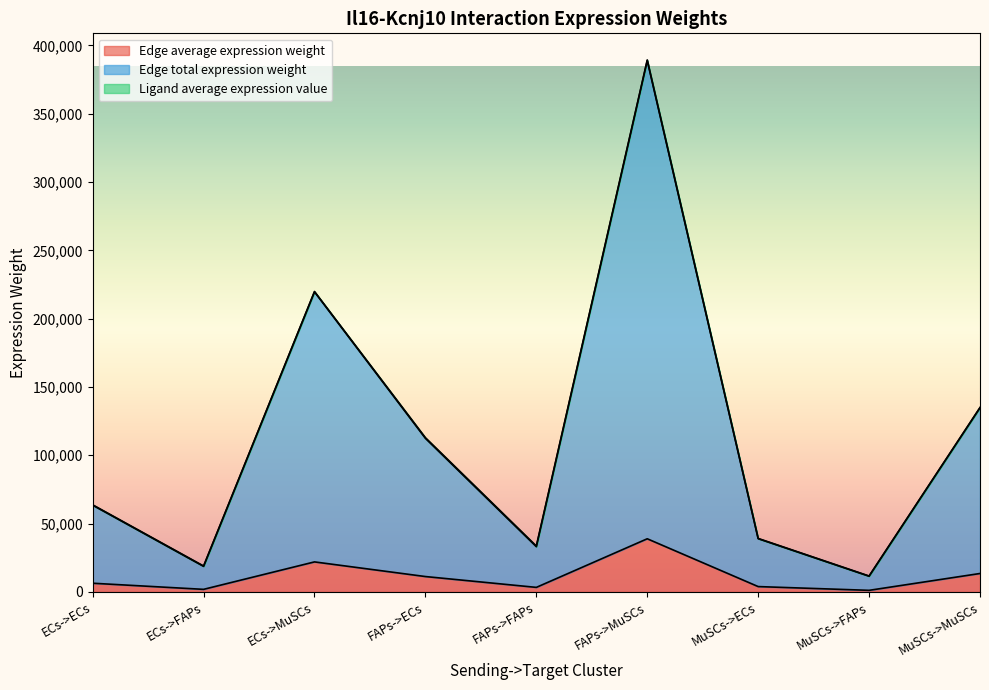

How many lines are shown in the chart?

3